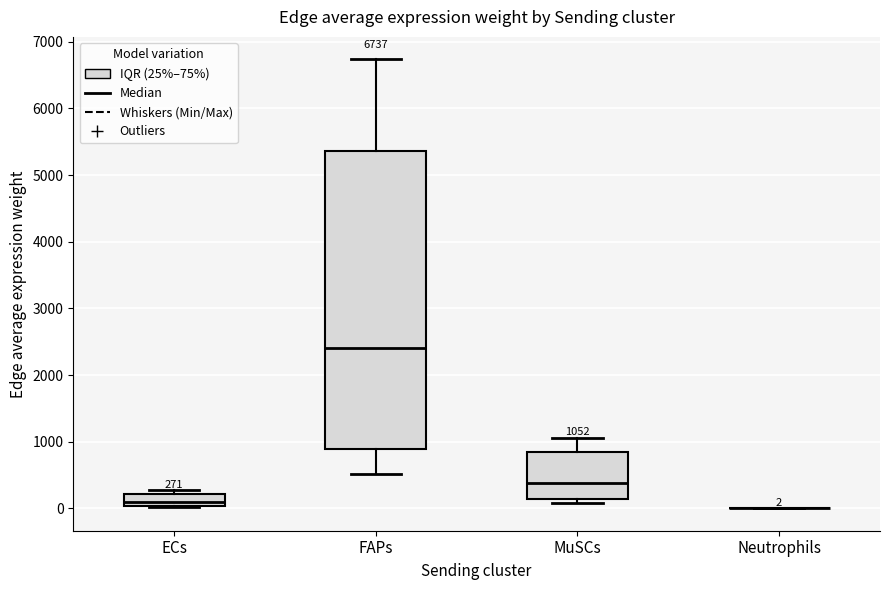

Comparing the boxes themselves (not the whiskers), which one is the tallest?

FAPs